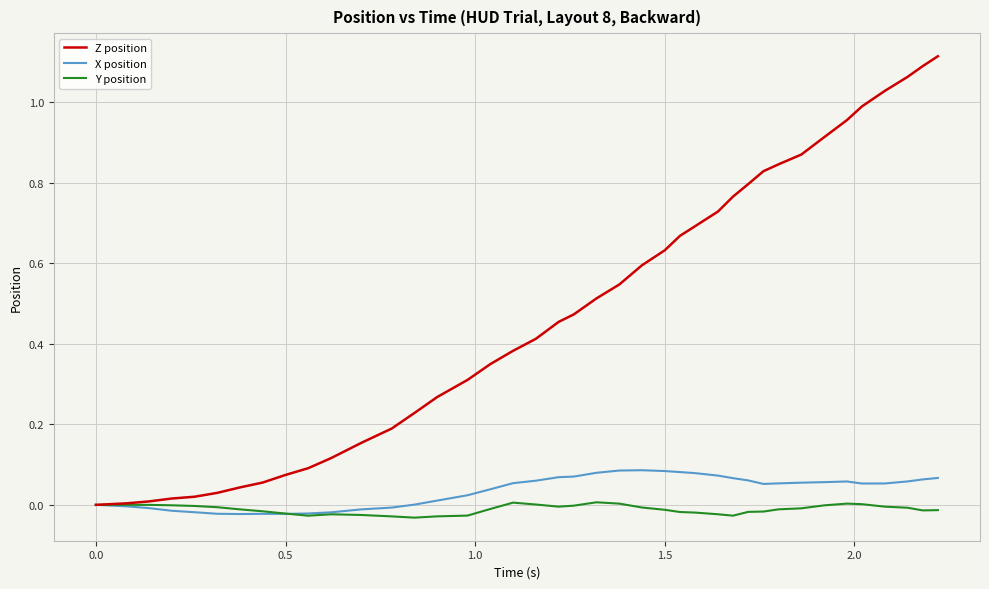

List the series in order of their peak value, lowest first.

Y position, X position, Z position